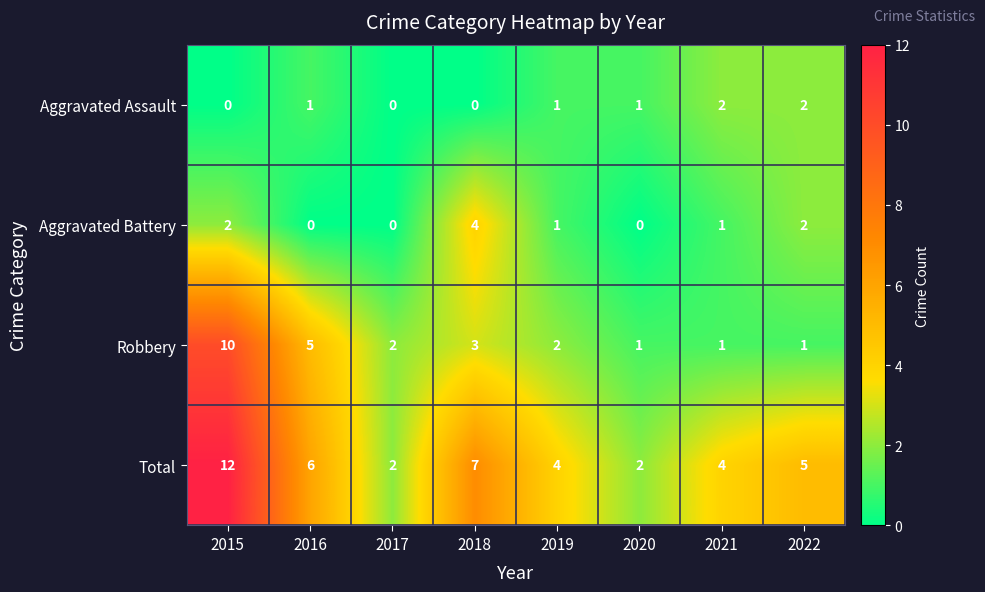

The value of Robbery at 2019 is 2. True or false?

True